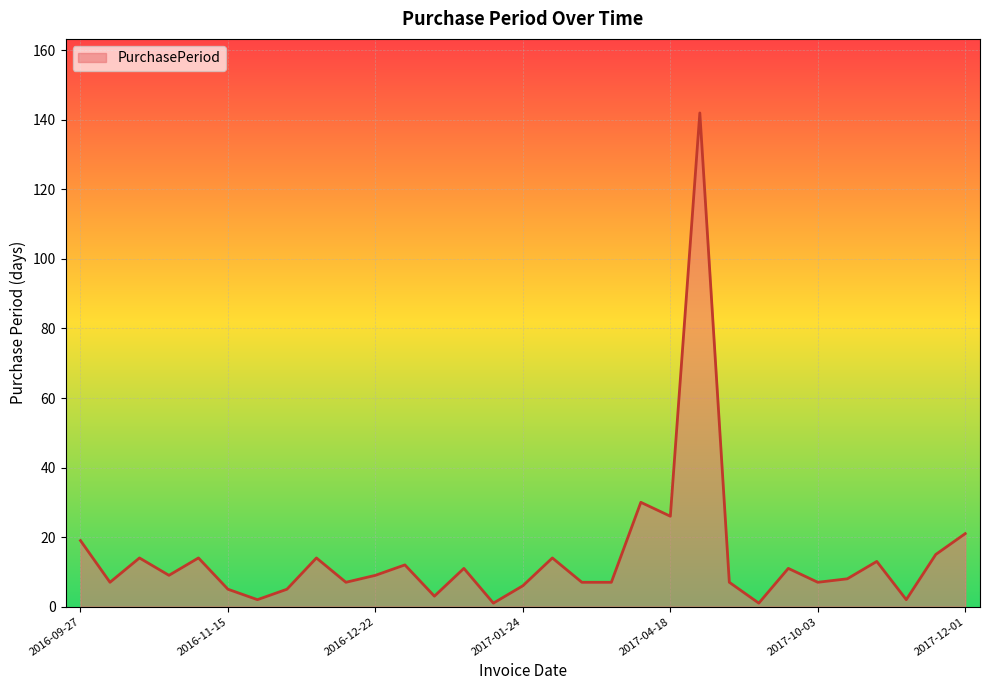

True or false: the data has more than 0 interior local peaks.

True